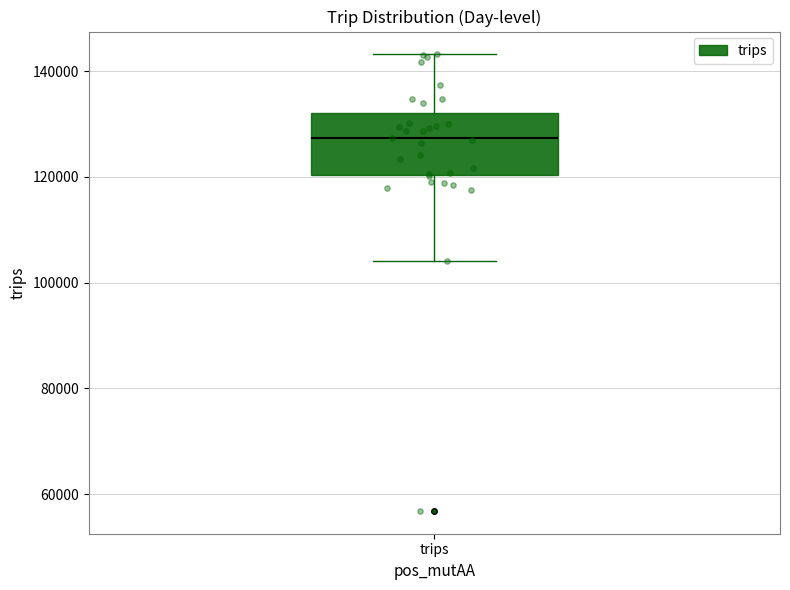

Read this box plot against the y-axis: the position of the median line, the range covered by the box, and the ends of both whiskers. The values are not printed on the chart, so give them approximately, as read against the axis.

median 128000, box 120000 to 132000, whiskers 104000 to 144000